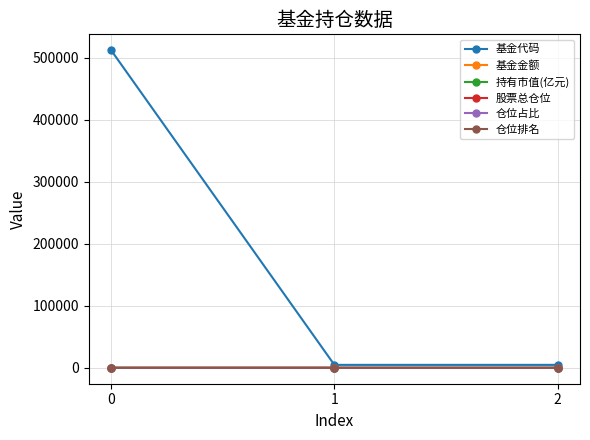

How many lines are shown in the chart?

6